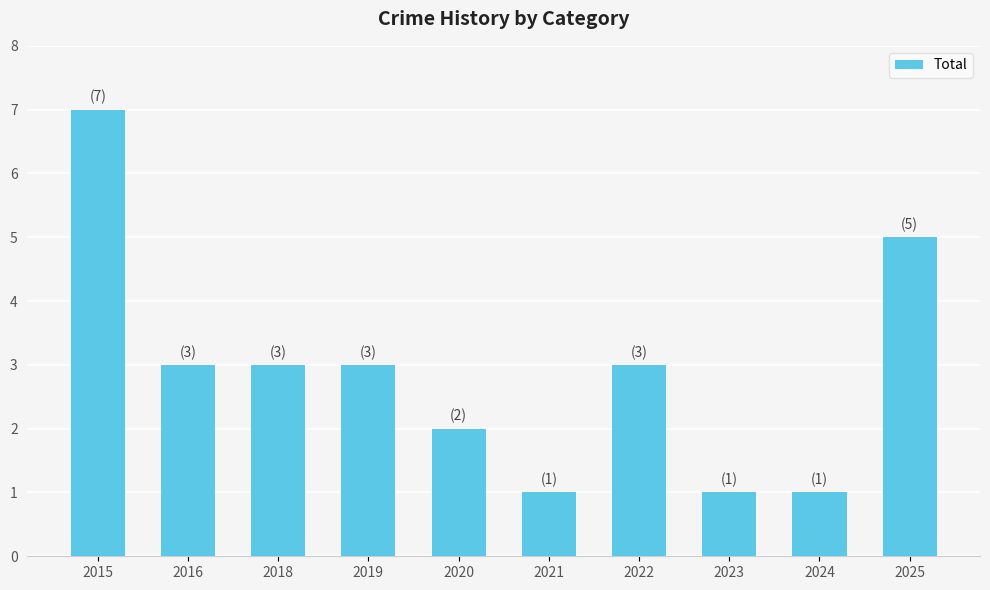

At which category does the chart reach its peak across all series?

2015